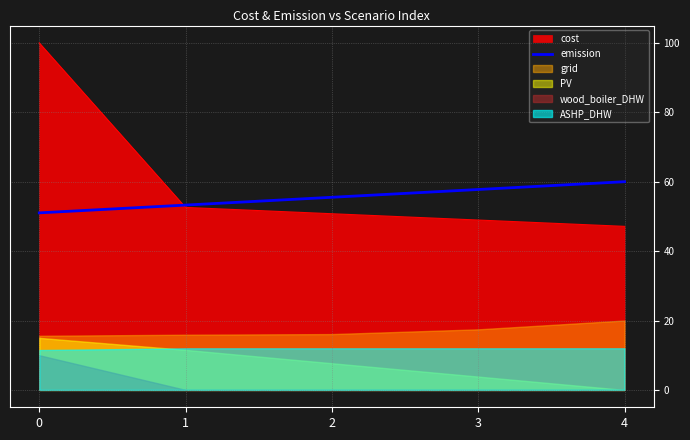

List the labels in order of emission value, largest first.

4, 3, 2, 1, 0